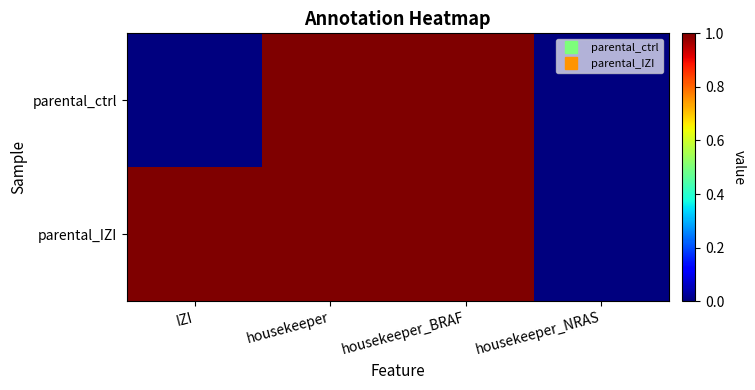

Between IZI and housekeeper, which is larger?

housekeeper